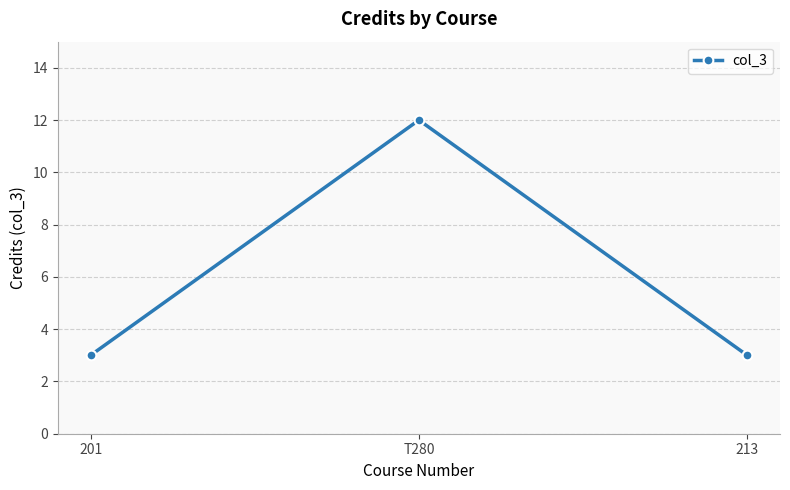

Reading left to right, list all the values displayed in this chart.

3	12	3